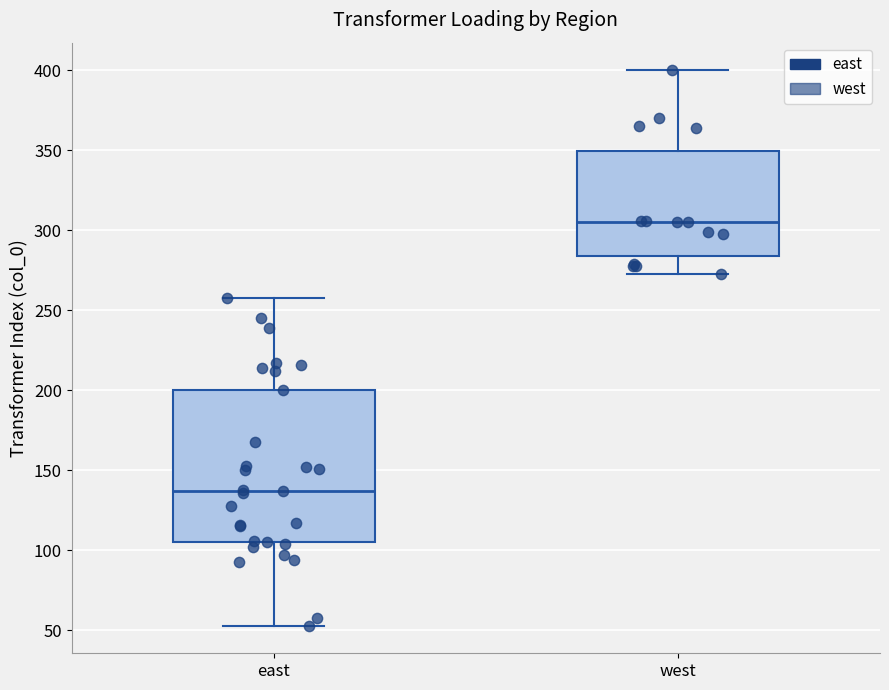

Where does the median line of the box for east sit on the y-axis? The values are not printed on the chart, so give them approximately, as read against the axis.

135